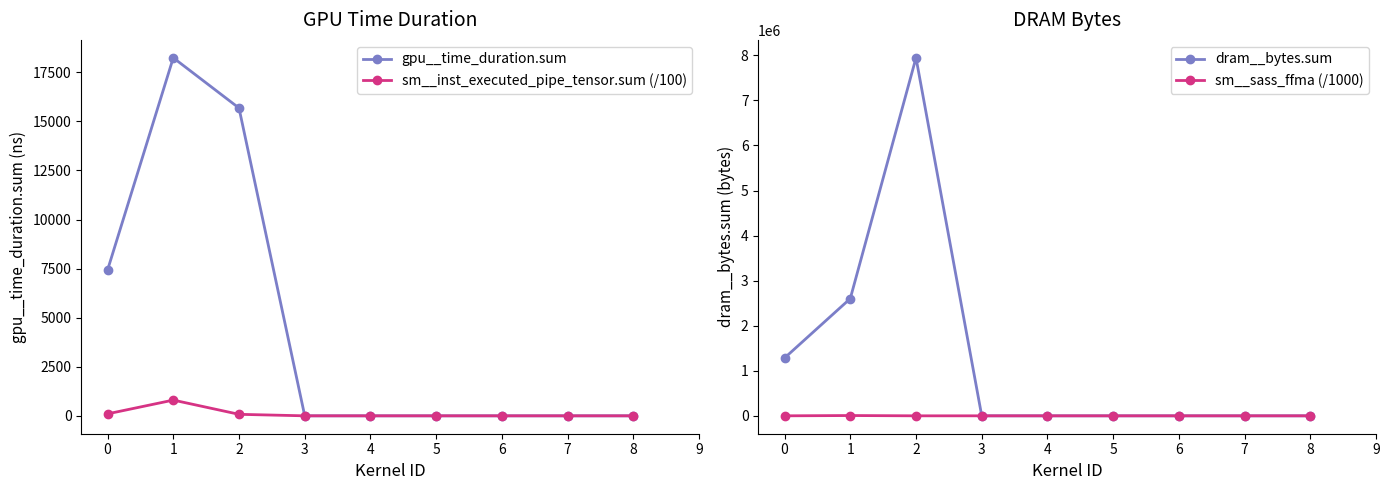

How many distinct data groups are displayed?

4